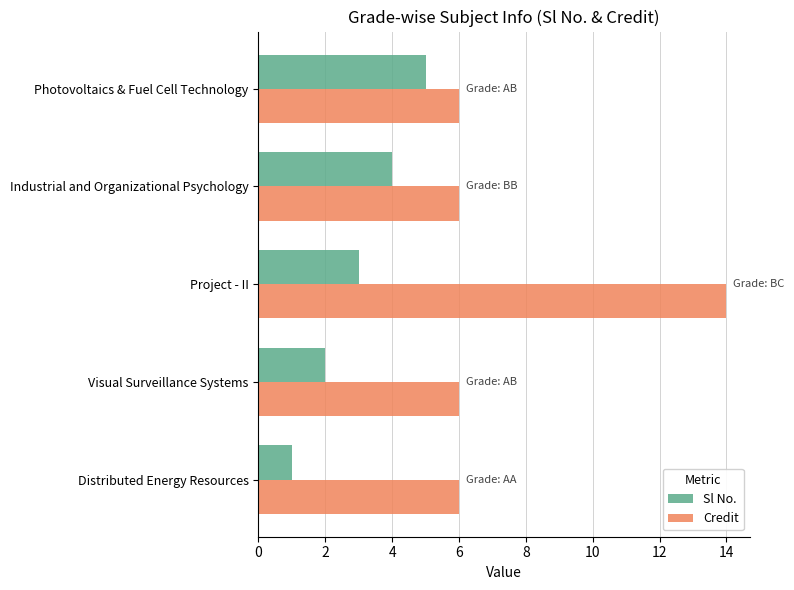

Which series has the largest total across all categories?

Credit